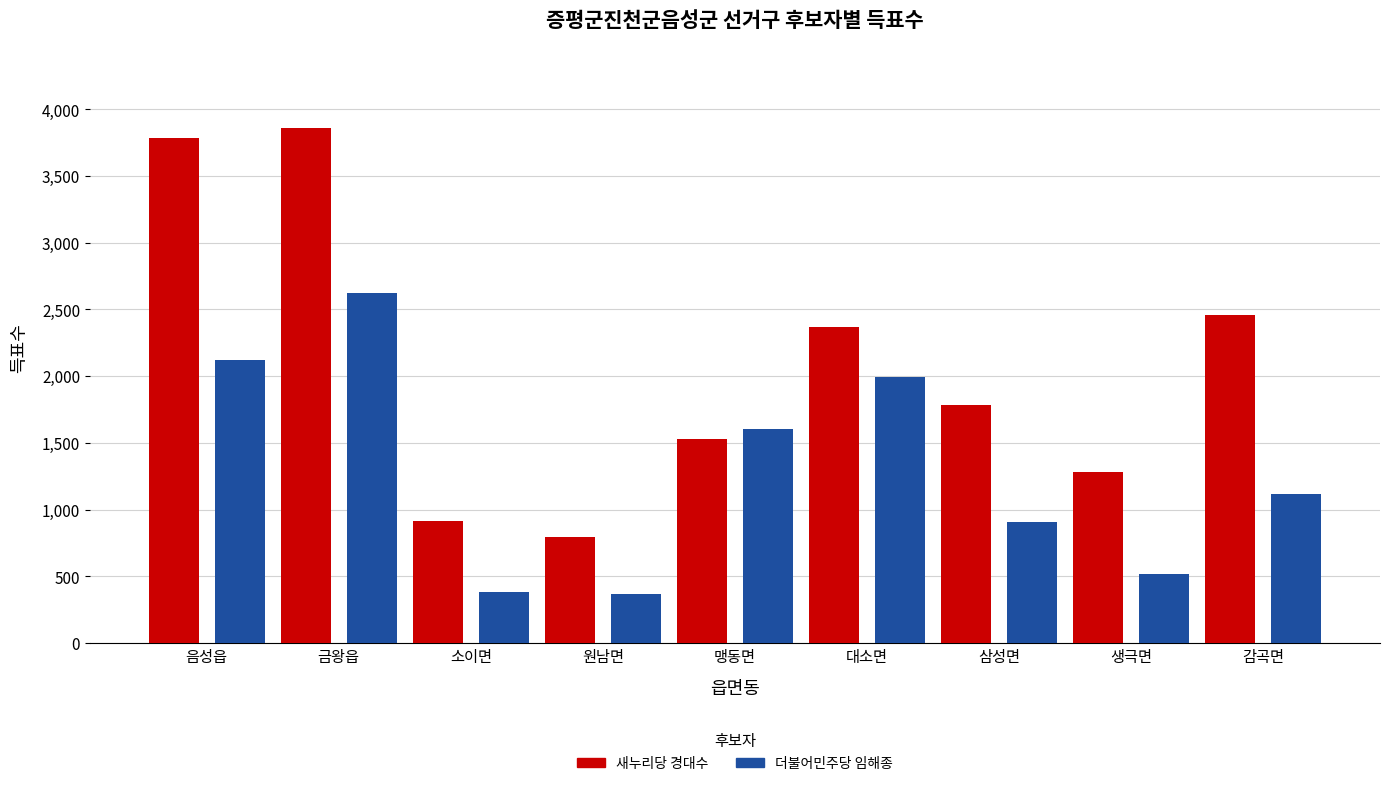

What position from the left is 감곡면?

9